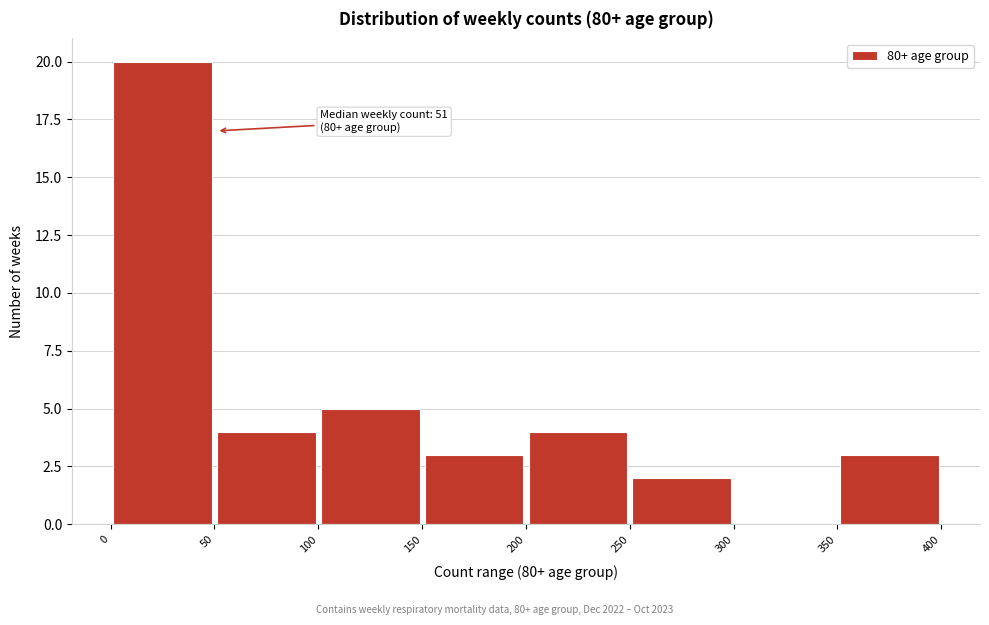

Which range on the x-axis has the tallest bar?

0 to 50